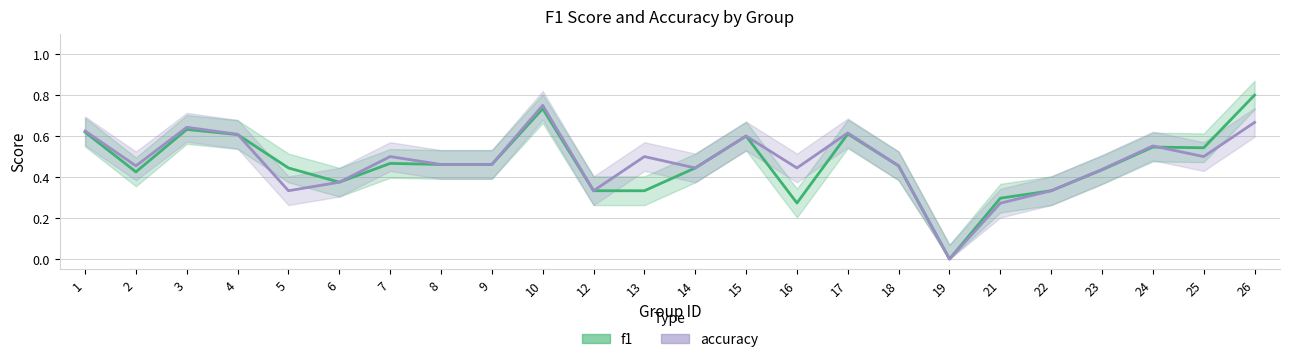

Is this an area chart (filled region under the line)?

No